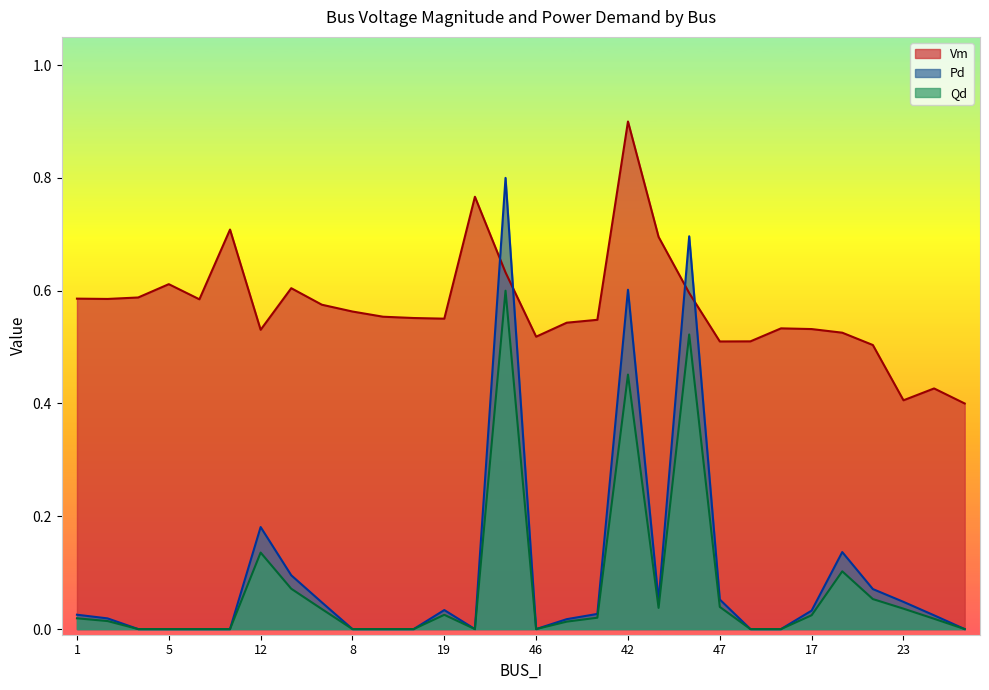

True or false: Qd has more than 0 interior local peaks.

True